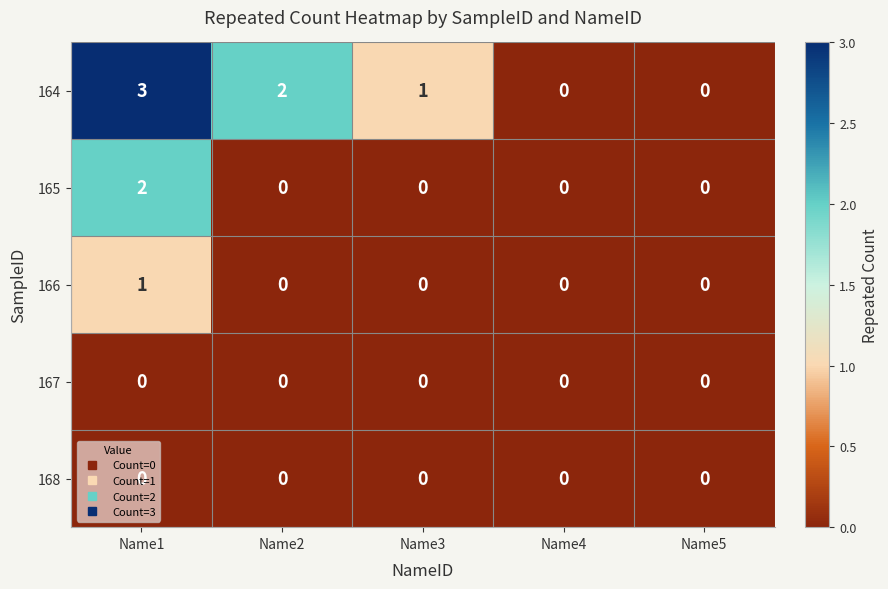

Between Name1 and Name2, which series saw the biggest shift?

165